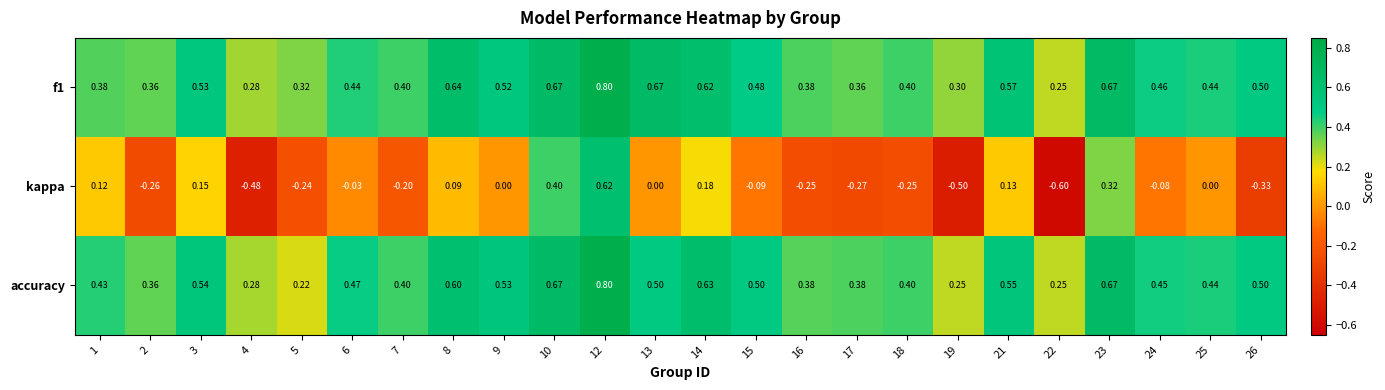

Which series has the largest range (max minus min)?

kappa